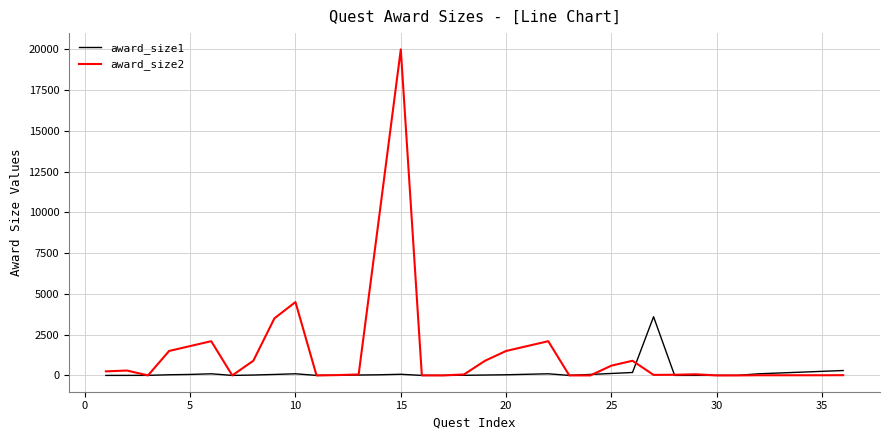

How many categories are shown in the chart?

36